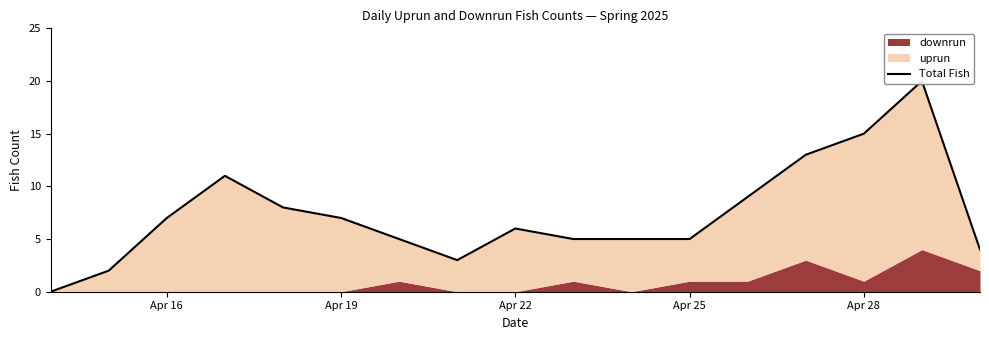

What value does the data have at Apr 22, to the nearest 5?

5